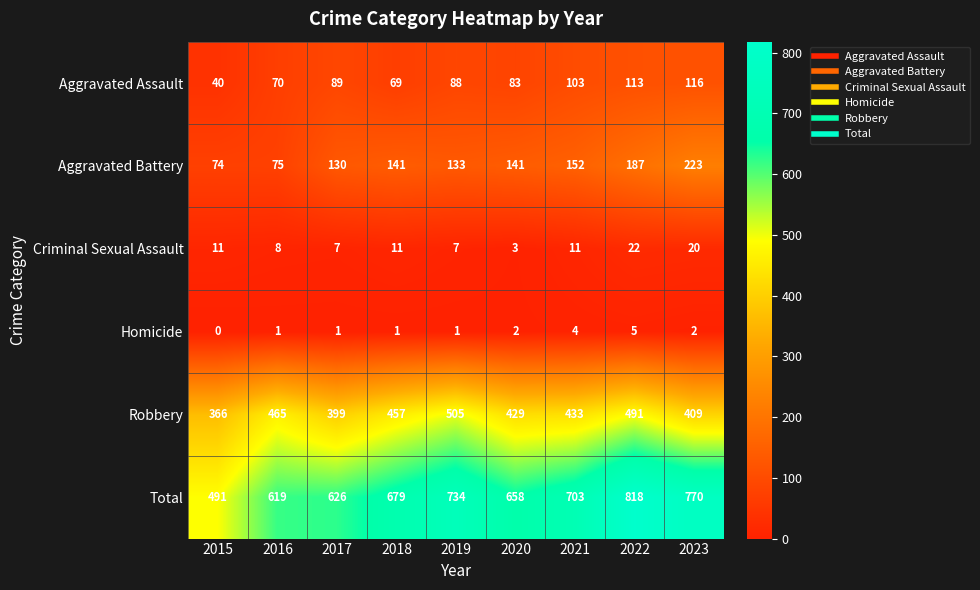

What is the difference between the highest and lowest values at 2019?

733